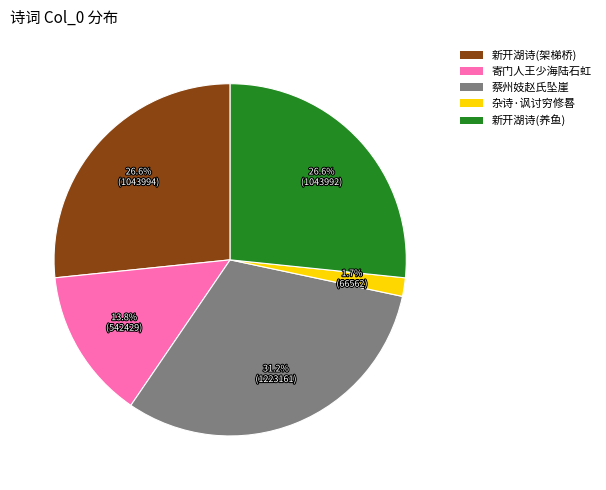

Between 蔡州妓赵氏坠崖 and 杂诗·讽讨穷修晷, which is larger?

蔡州妓赵氏坠崖